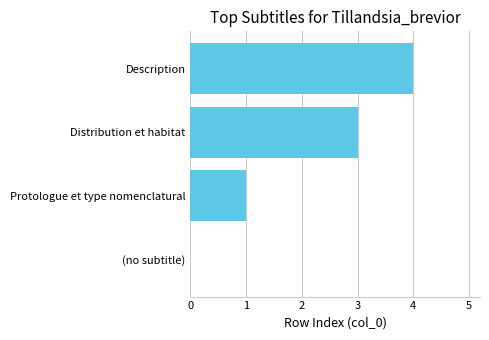

At which label is the value closest to 2?

Protologue et type nomenclatural